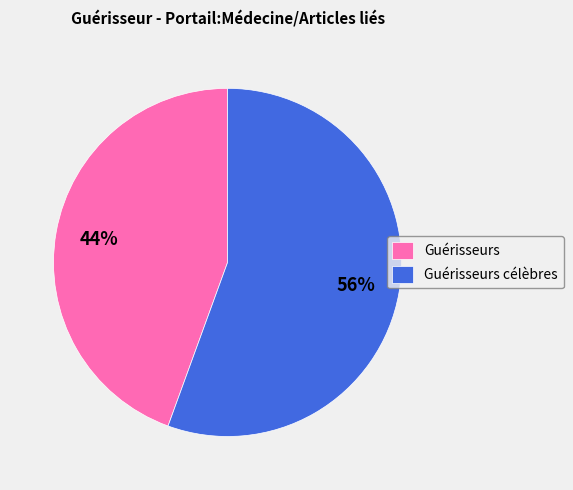

Is the sum of Guérisseurs and Guérisseurs célèbres greater than half?

Yes